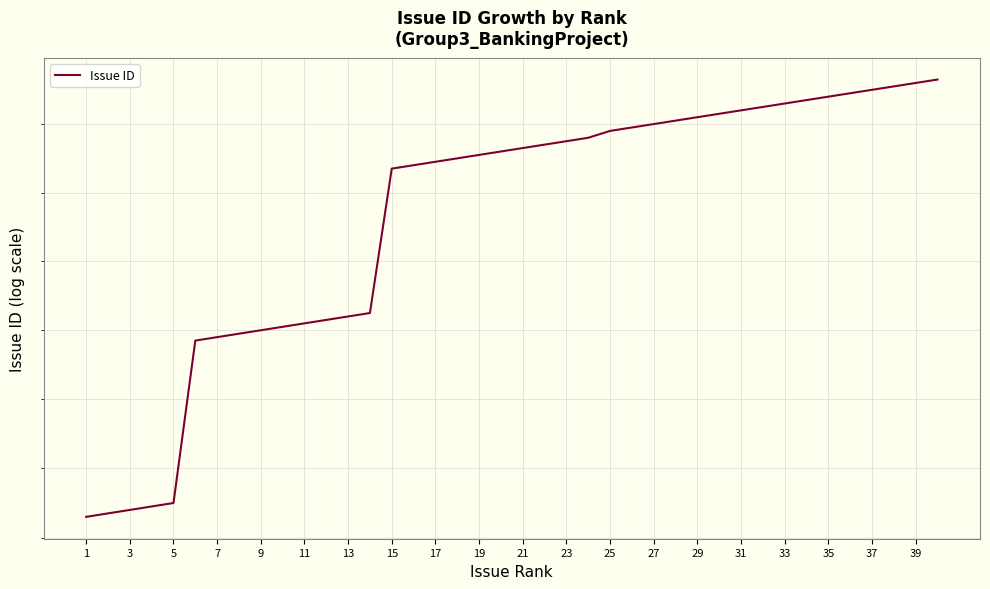

What is the difference between the maximum and minimum values?

127